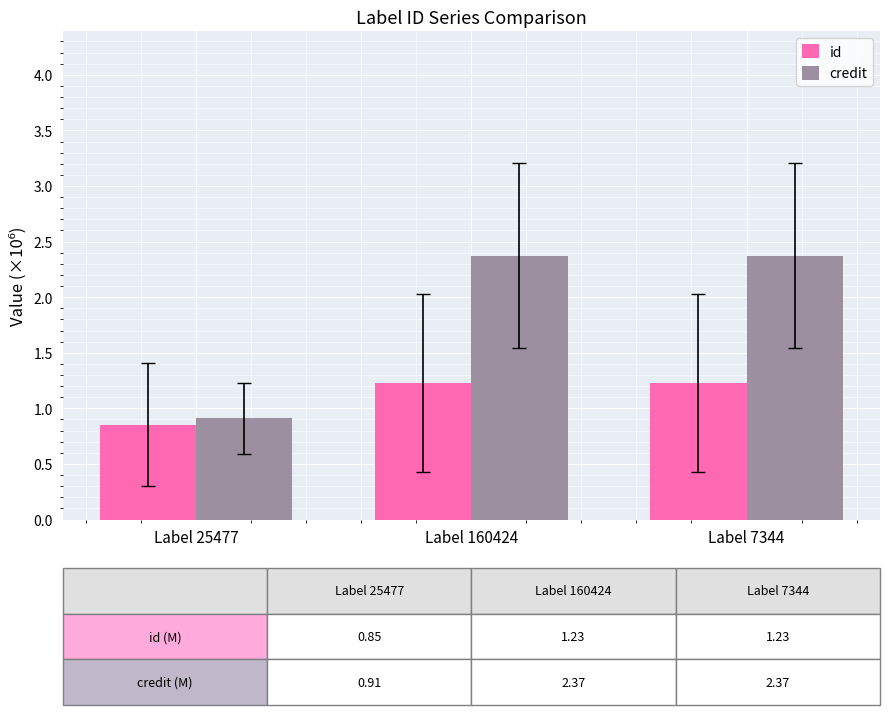

List the series in order of their overall mean, highest first.

credit, id